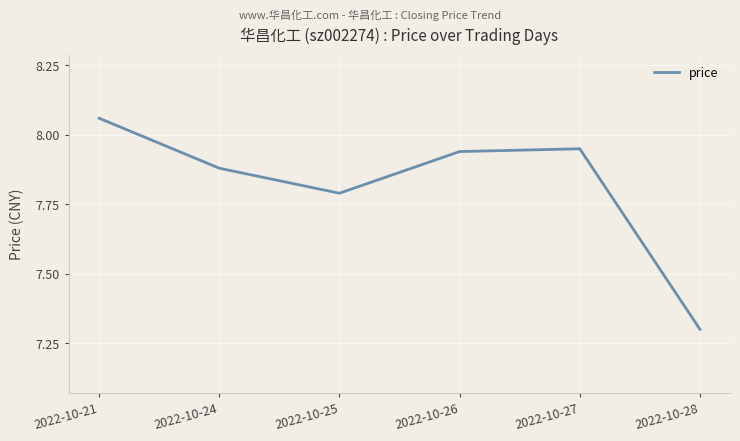

Which category has the lowest value across all series?

2022-10-28